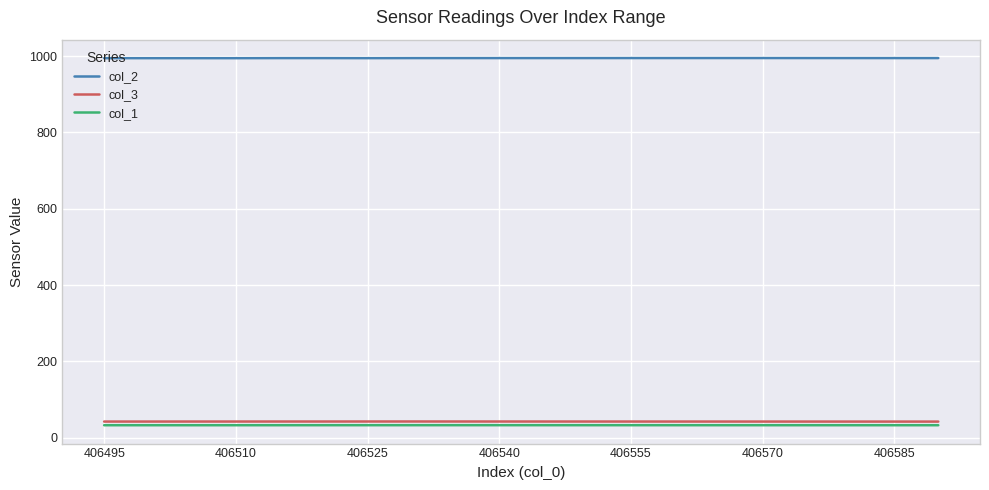

Which series has the largest total across all categories?

col_2